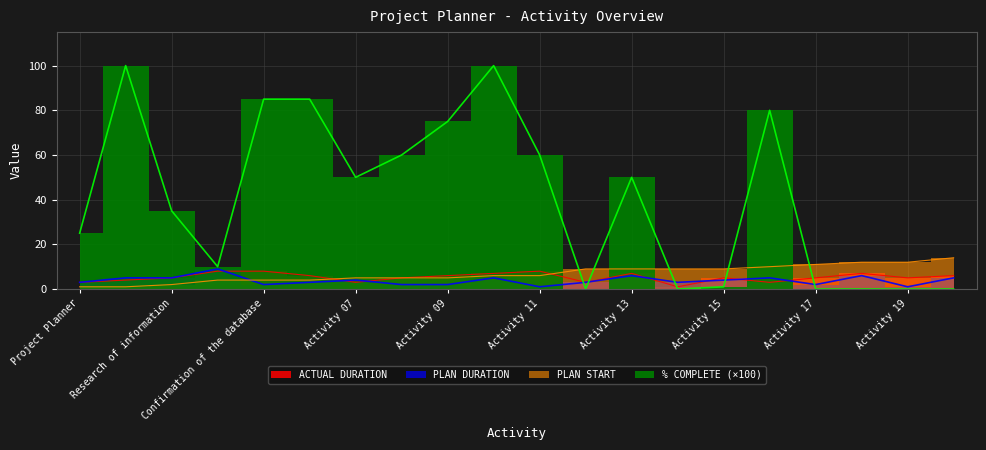

At which label does PLAN START first exceed 6?

Activity 12